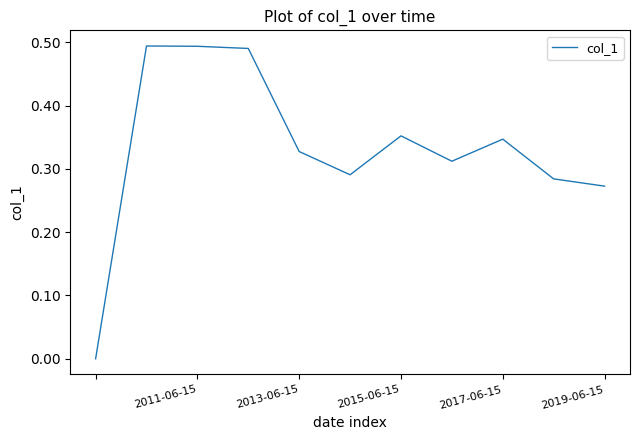

True or false: the data shows 0.1 at 2019-06-15.

False